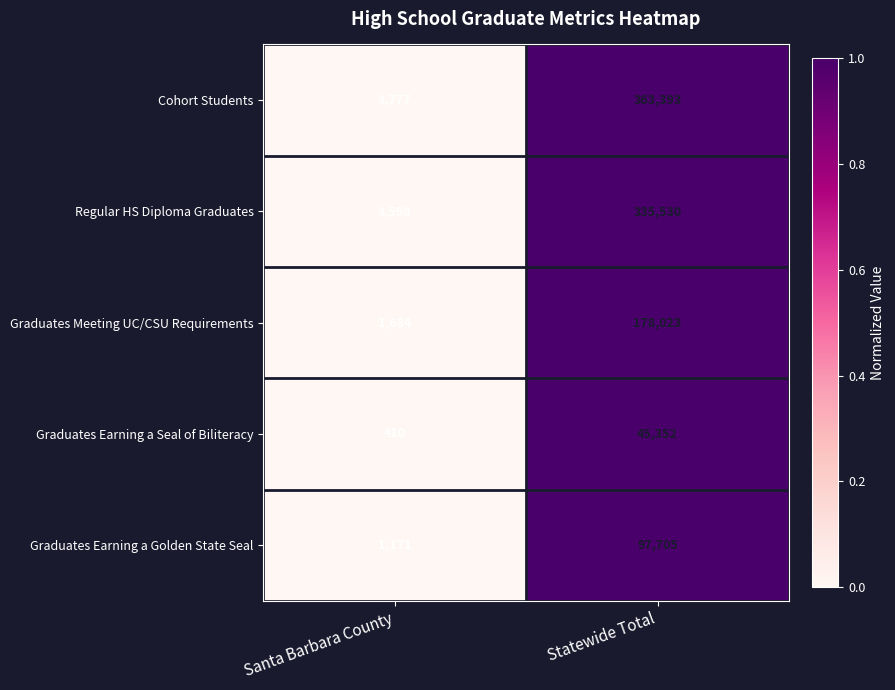

Reading left to right, extract all data points from this chart.

Cohort Students: Santa Barbara County=3777	Statewide Total=363393
Regular HS Diploma Graduates: Santa Barbara County=3598	Statewide Total=335530
Graduates Meeting UC/CSU Requirements: Santa Barbara County=1684	Statewide Total=178023
Graduates Earning a Seal of Biliteracy: Santa Barbara County=410	Statewide Total=45352
Graduates Earning a Golden State Seal: Santa Barbara County=1171	Statewide Total=97705